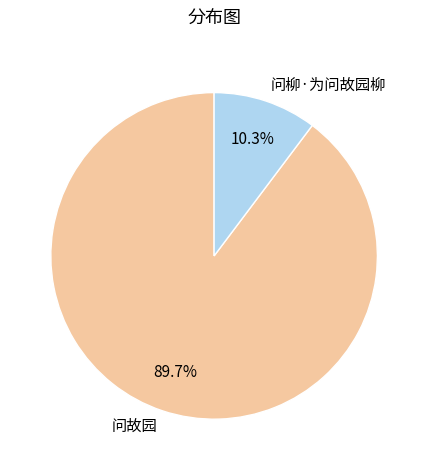

To the nearest percent, what is the combined percentage of 问故园 and 问柳·为问故园柳?

100%